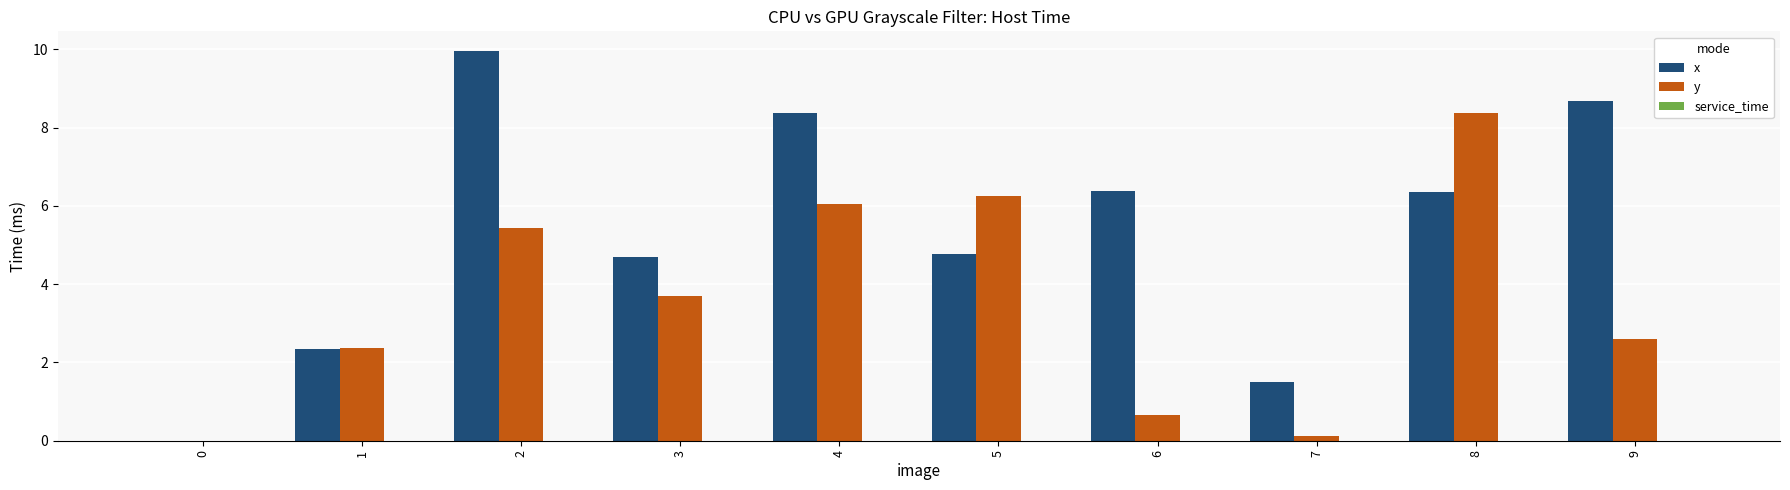

Count the number of categories in the chart.

10